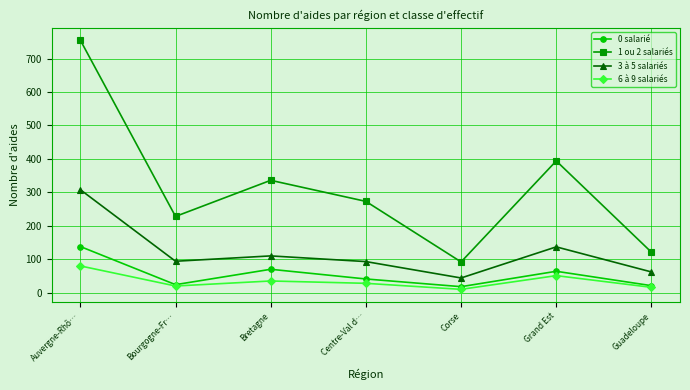

How many lines are shown in the chart?

4